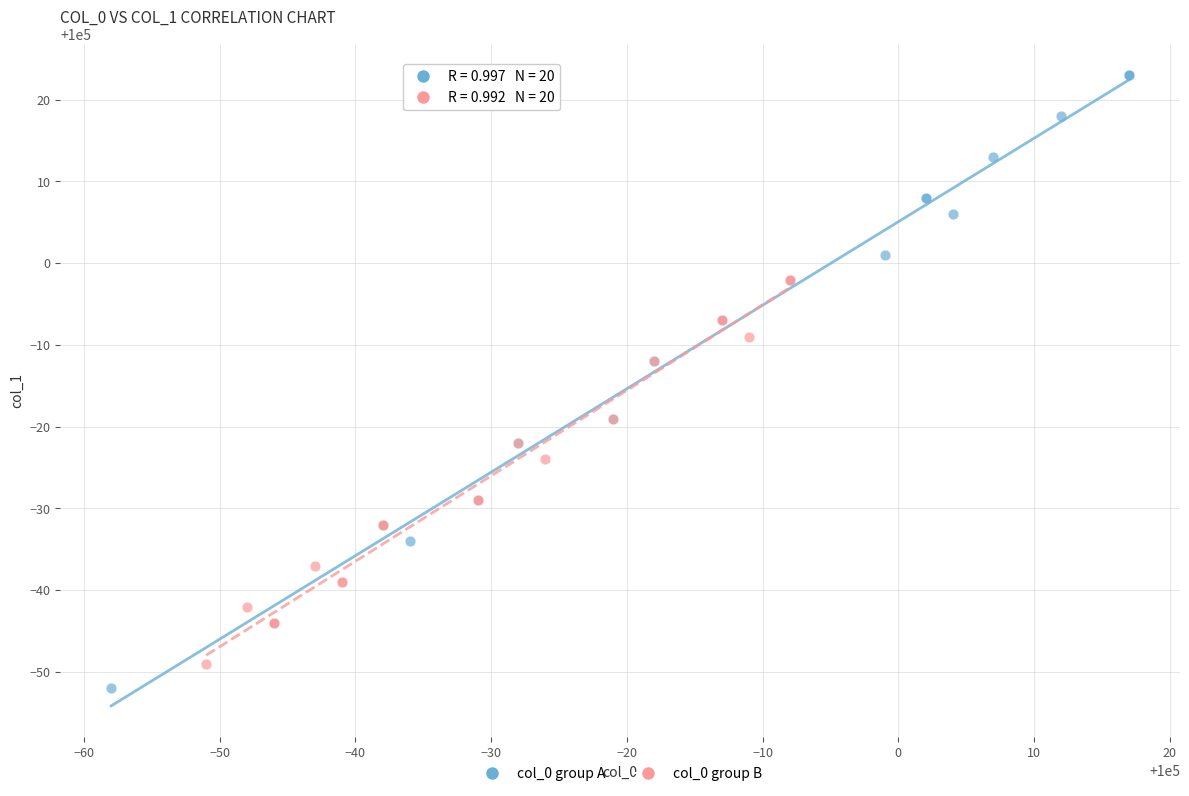

Which series reaches the minimum Y coordinate?

col_0 group A